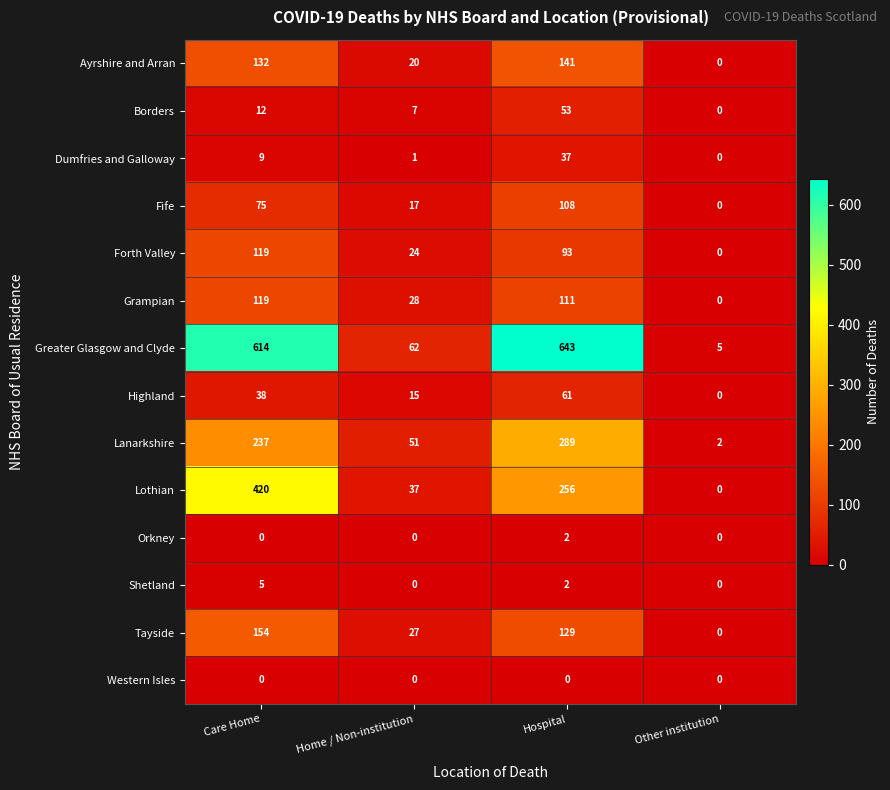

Which series has the widest spread of values?

Greater Glasgow and Clyde